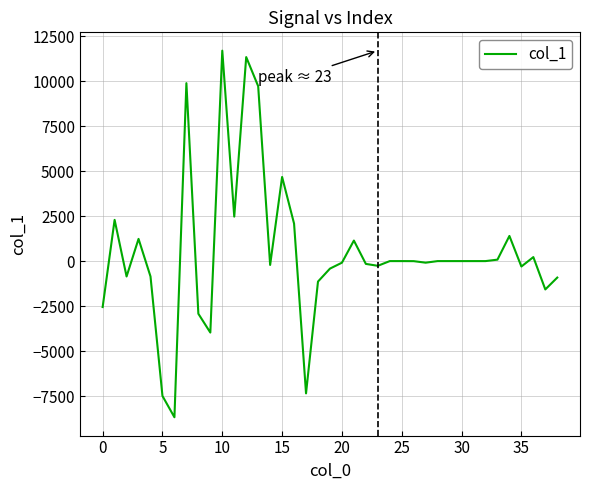

What is the greatest value displayed?

11688.5